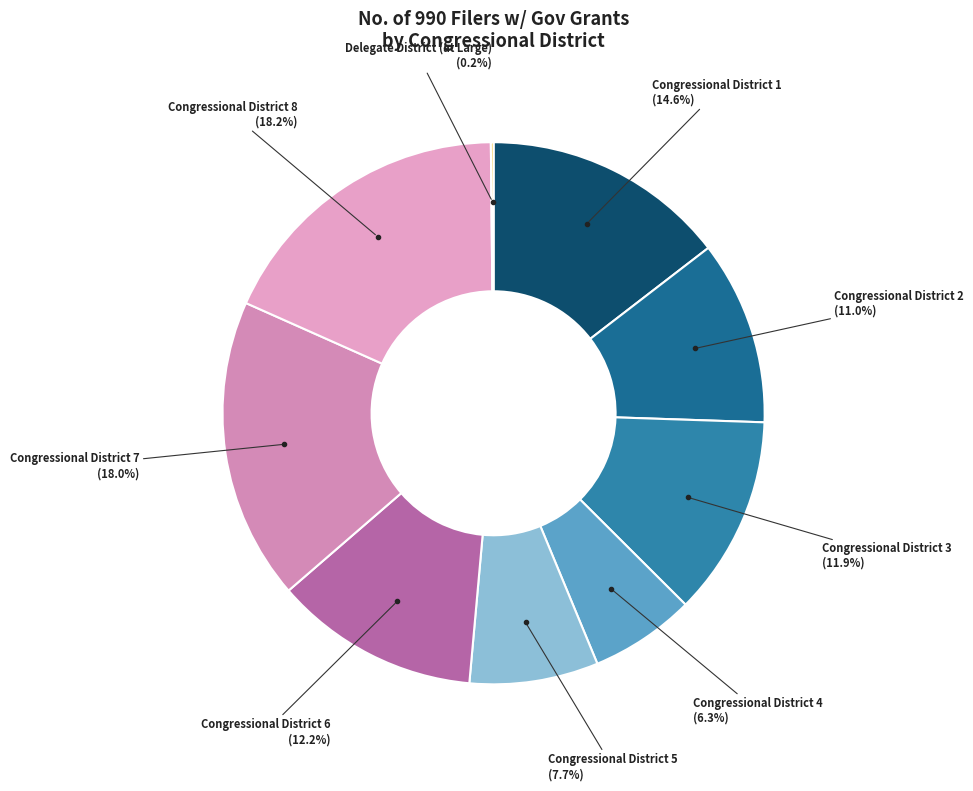

Rank the categories by value from lowest to highest.

Delegate District (at Large), Congressional District 4, Congressional District 5, Congressional District 2, Congressional District 3, Congressional District 6, Congressional District 1, Congressional District 7, Congressional District 8